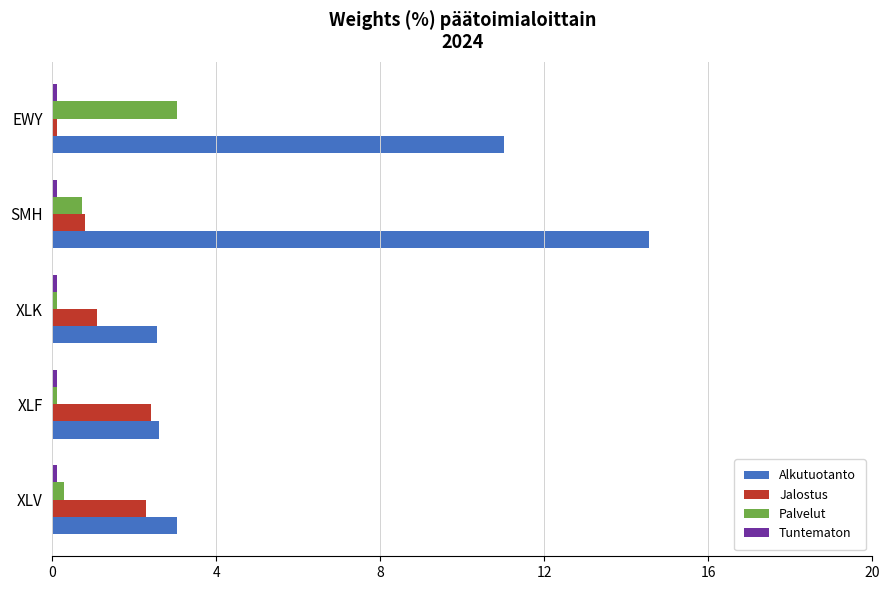

What is the difference between the maximum and second lowest values in the Palvelut series?

2.9